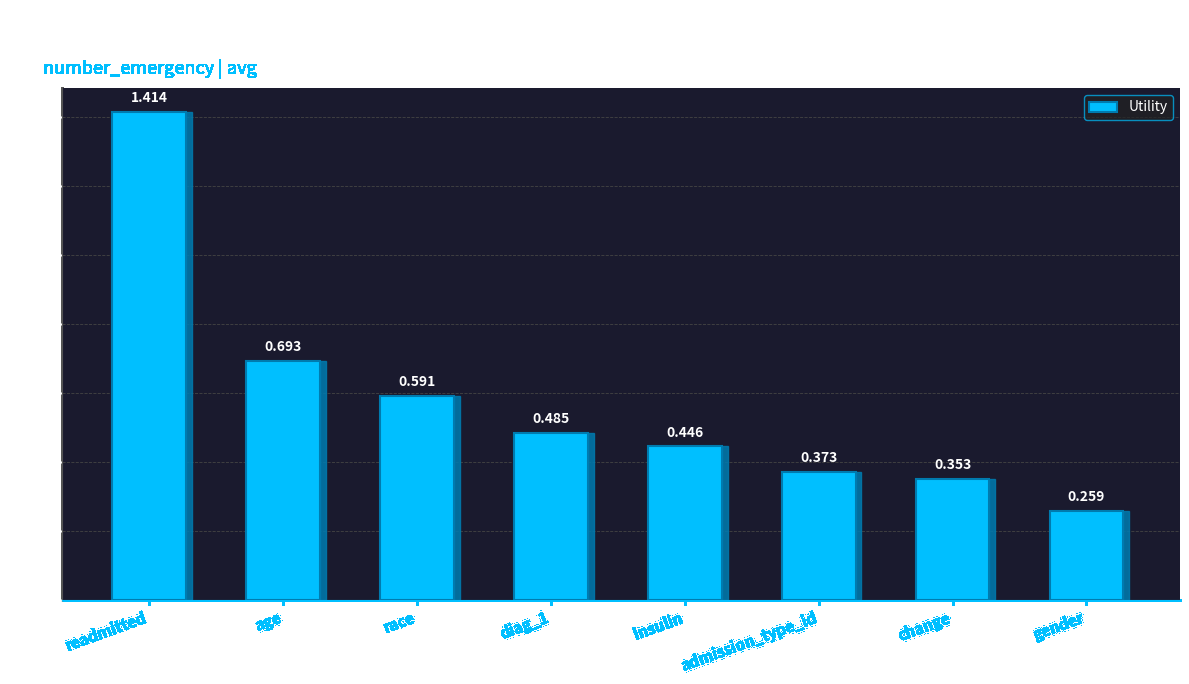

Which label corresponds to the smallest value in the chart?

gender